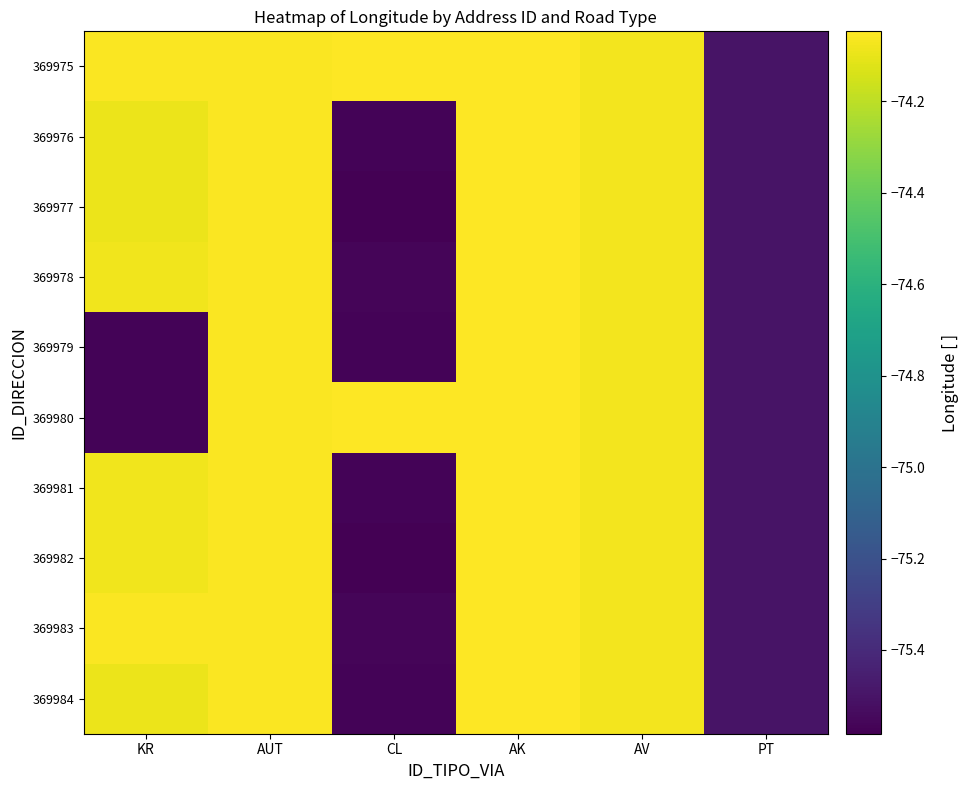

What is the greatest value displayed?

-74.0